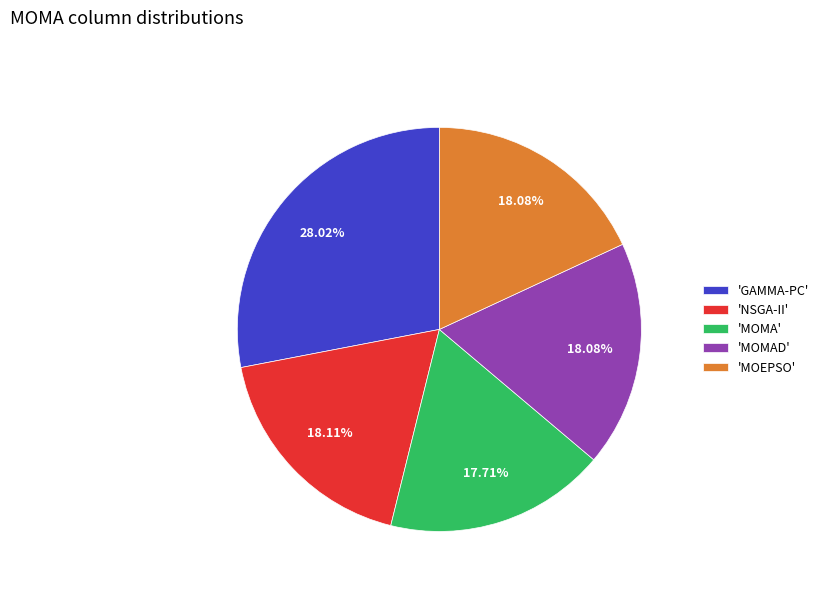

Does any single category account for the majority?

No